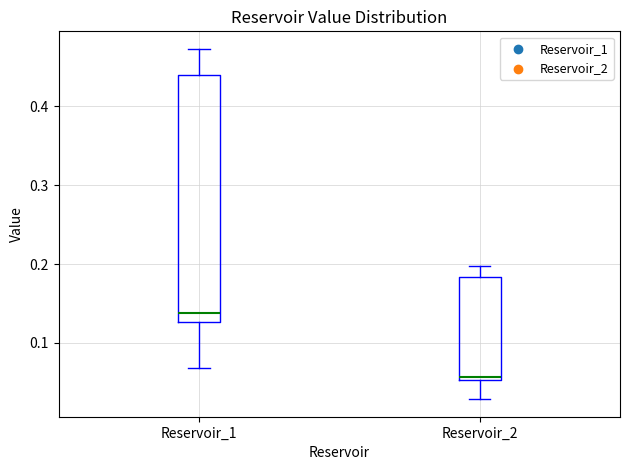

Comparing the boxes themselves (not the whiskers), which one is the tallest?

Reservoir_1